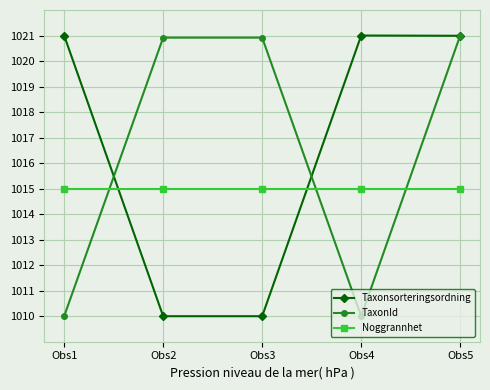

What is the spread (max minus min) of values at Obs2?

10.9